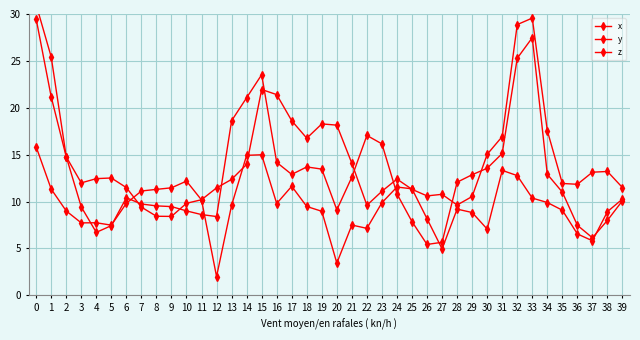

Reading left to right, extract all data points from this chart.

x: 0=29.5	1=21.2	2=14.8	3=12.0	4=12.4	5=12.5	6=11.5	7=9.4	8=8.4	9=8.4	10=9.8	11=10.2	12=11.5	13=12.4	14=14.0	15=22.0	16=21.4	17=18.6	18=16.8	19=18.3	20=18.2	21=14.1	22=9.6	23=11.1	24=12.4	25=11.3	26=10.6	27=10.8	28=9.6	29=10.5	30=15.0	31=16.9	32=28.9	33=29.6	34=17.6	35=11.9	36=11.8	37=13.1	38=13.2	39=11.5
y: 0=31.0	1=25.4	2=14.8	3=9.4	4=6.7	5=7.4	6=10.4	7=9.7	8=9.5	9=9.5	10=9.0	11=8.6	12=8.4	13=18.6	14=21.1	15=23.5	16=14.2	17=12.9	18=13.7	19=13.5	20=9.1	21=12.6	22=17.1	23=16.2	24=10.8	25=7.9	26=5.4	27=5.7	28=12.1	29=12.9	30=13.6	31=15.1	32=25.3	33=27.5	34=12.9	35=11.0	36=7.5	37=6.1	38=8.0	39=10.1
z: 0=15.8	1=11.3	2=9.0	3=7.7	4=7.7	5=7.5	6=9.8	7=11.1	8=11.3	9=11.5	10=12.2	11=10.2	12=2.0	13=9.6	14=14.9	15=15.0	16=9.8	17=11.6	18=9.5	19=9.0	20=3.4	21=7.5	22=7.1	23=9.9	24=11.6	25=11.4	26=8.2	27=5.0	28=9.2	29=8.8	30=7.1	31=13.3	32=12.8	33=10.4	34=9.9	35=9.1	36=6.6	37=5.8	38=8.9	39=10.3